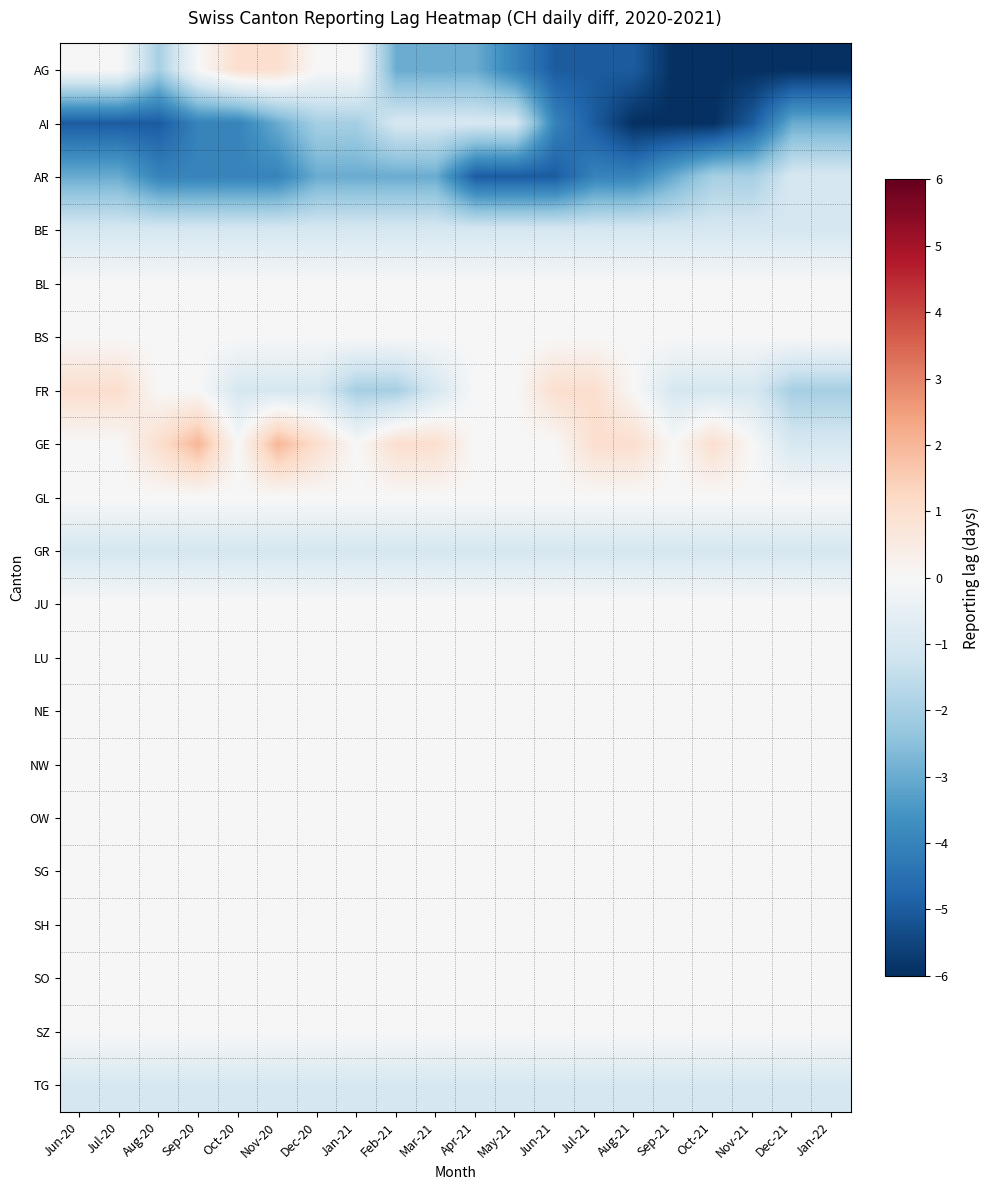

How many series are shown in this chart?

20